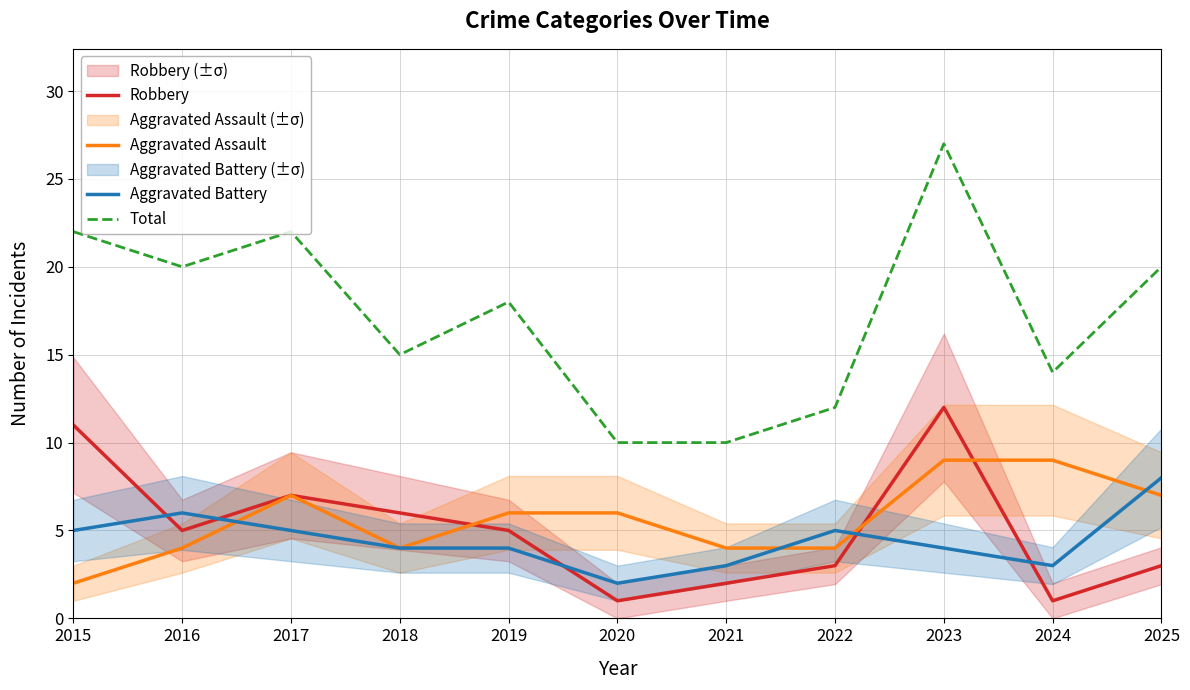

At which label does Aggravated Battery reach its peak?

2025